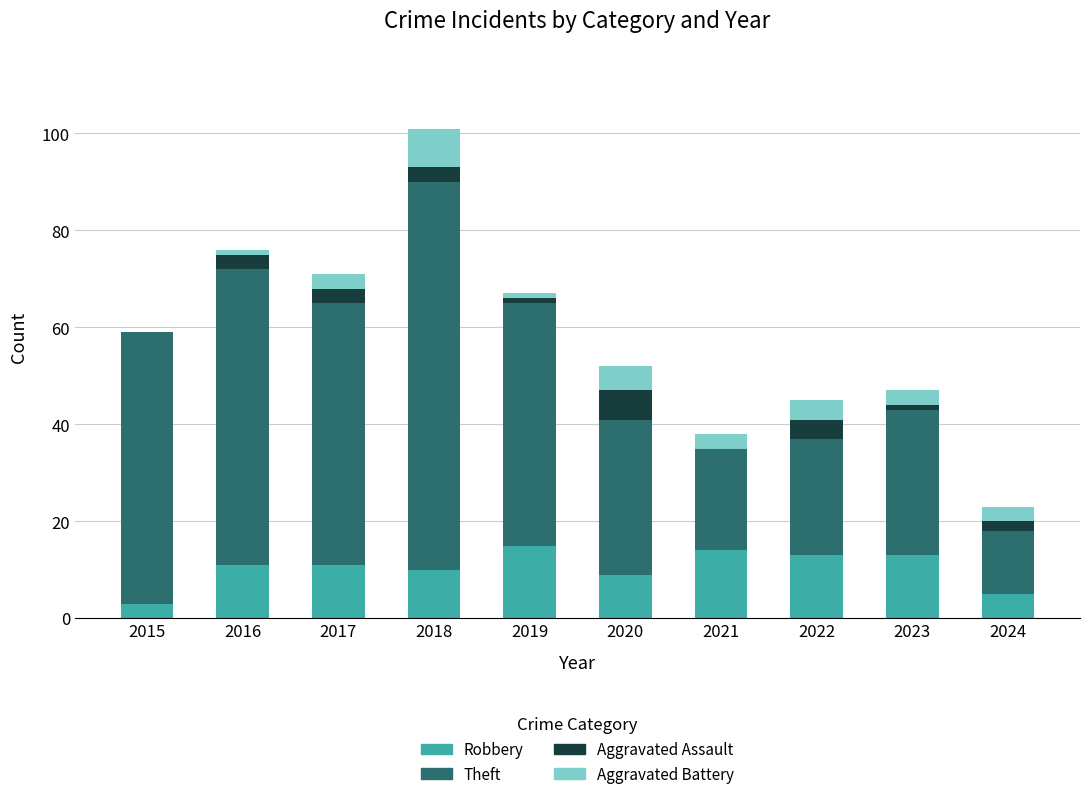

What is the sum of the Robbery values at 2017 and 2020?

20